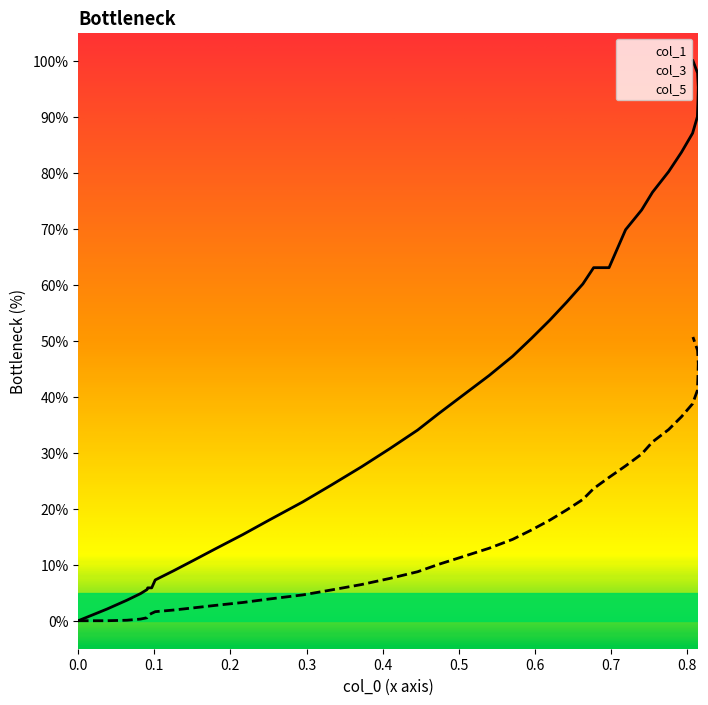

What is the maximum value shown in the chart?

100.0